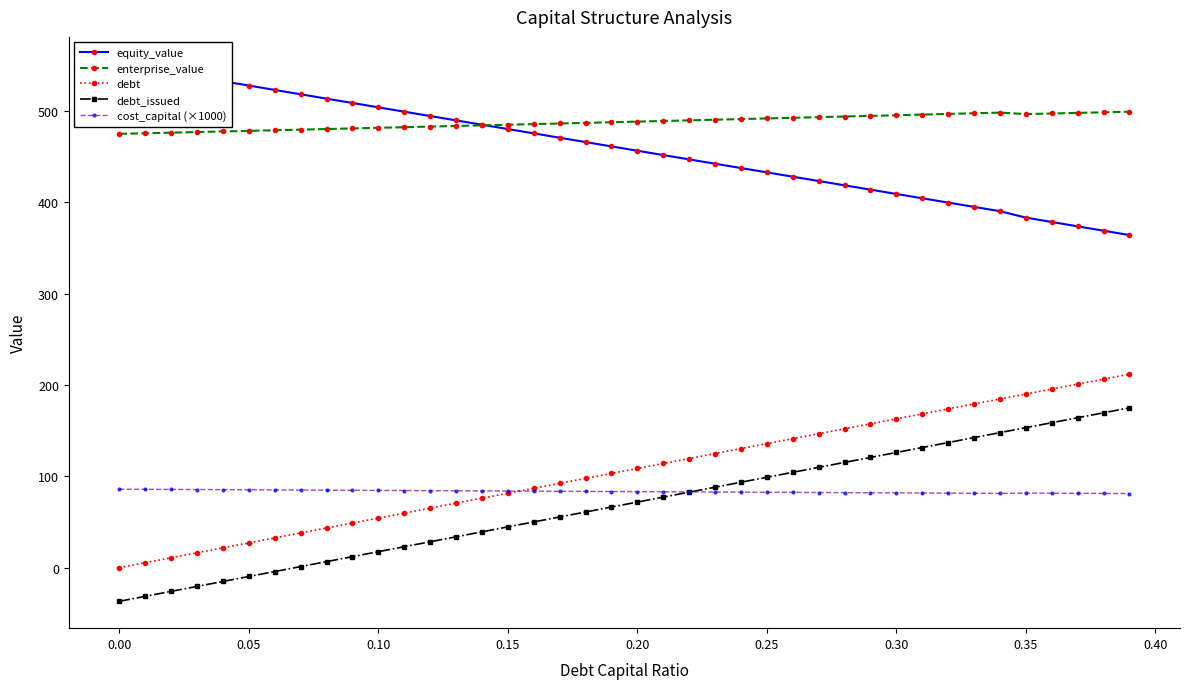

What is the lowest value of the enterprise_value series?

474.8